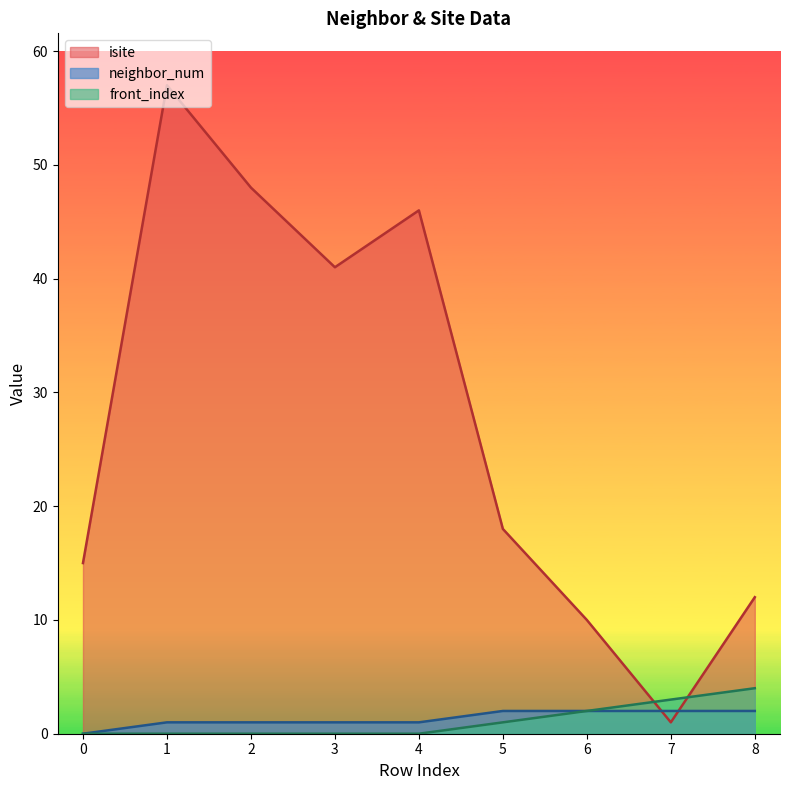

Rank the series by their maximum value, from highest to lowest.

isite, front_index, neighbor_num